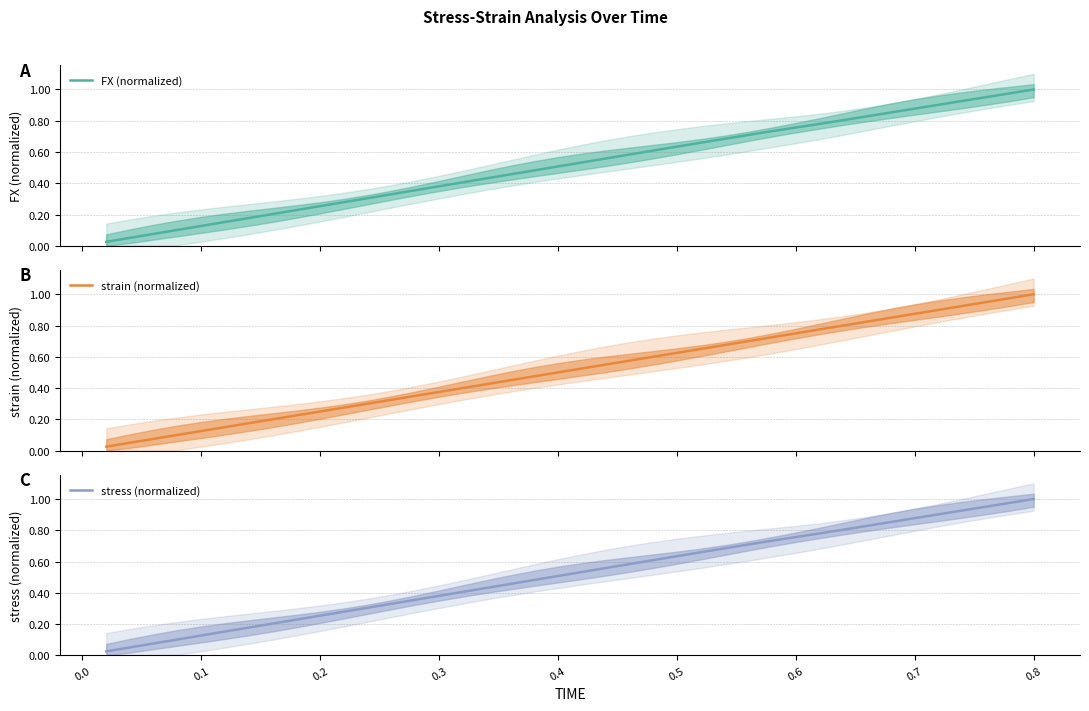

Which series has the largest range (max minus min)?

strain (normalized)